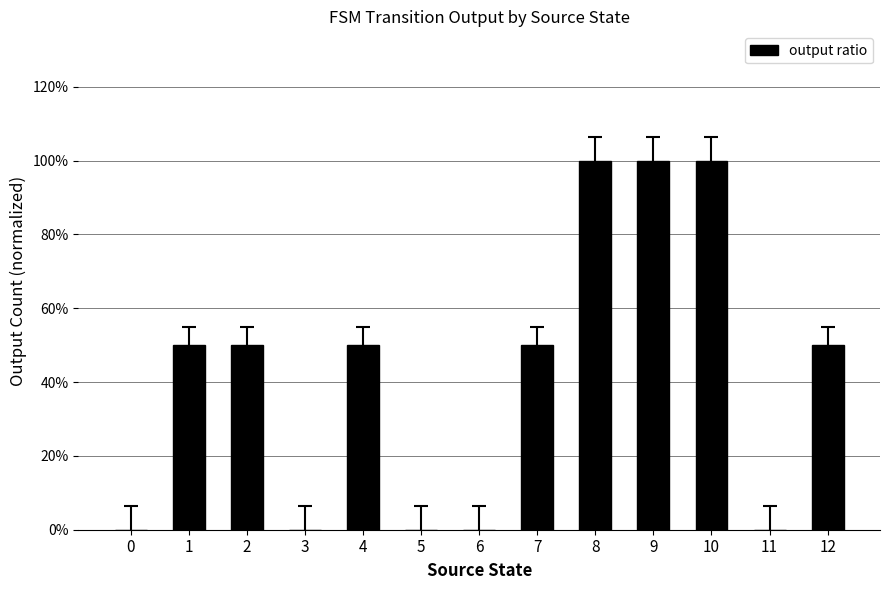

Reading left to right, extract all data points from this chart.

0.0	0.5	0.5	0.0	0.5	0.0	0.0	0.5	1.0	1.0	1.0	0.0	0.5